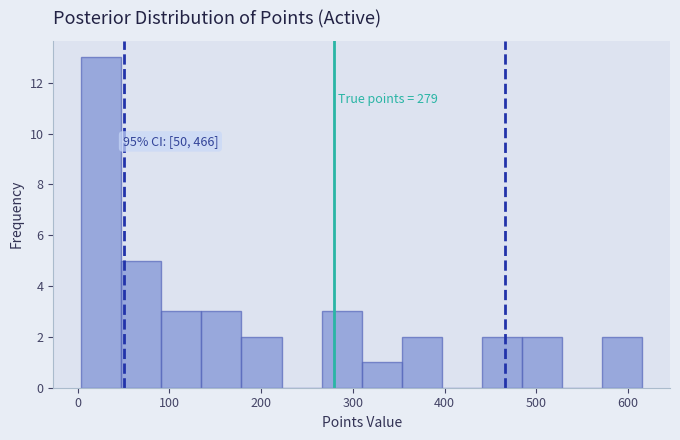

Which range on the x-axis has the tallest bar?

0 to 50